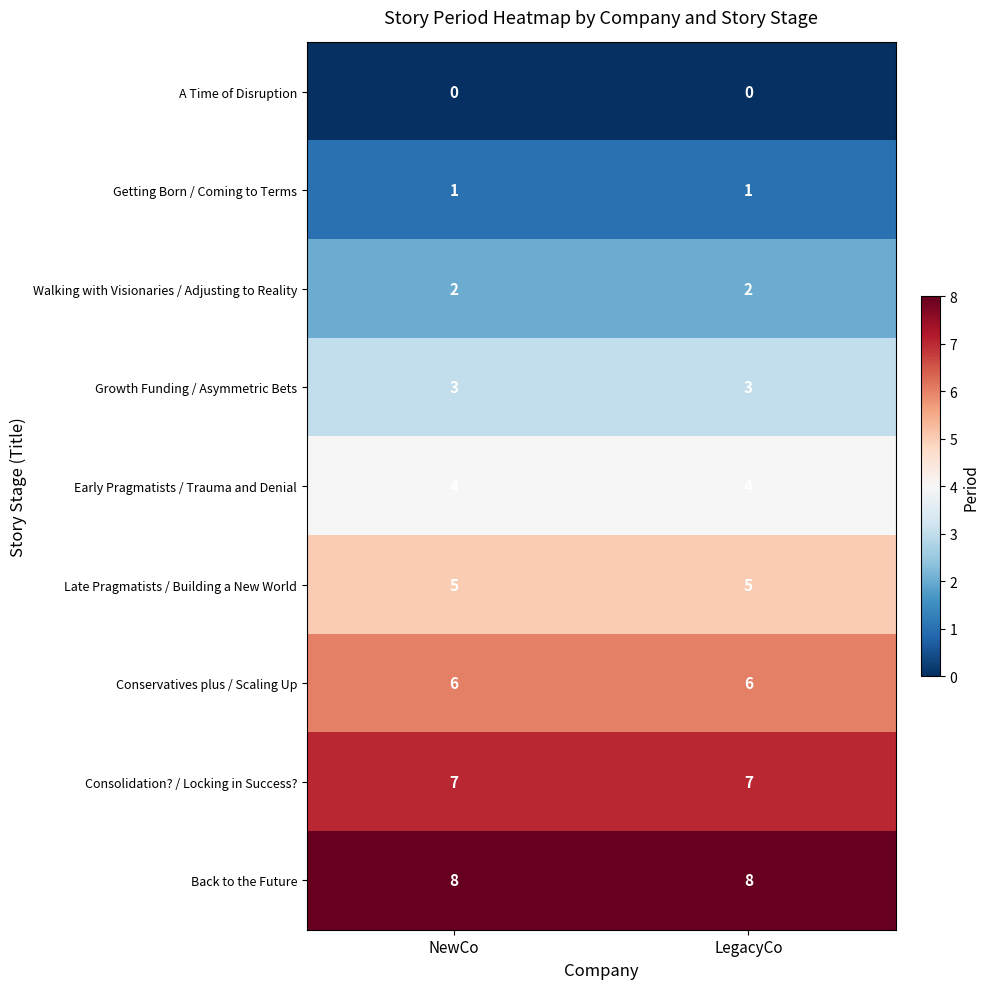

What is the lowest value of the Early Pragmatists / Trauma and Denial series?

4